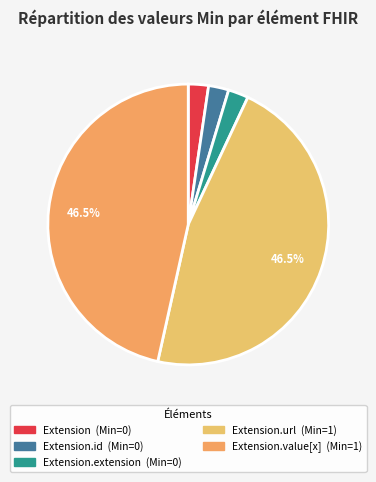

What is the largest slice in the pie chart?

Extension.url